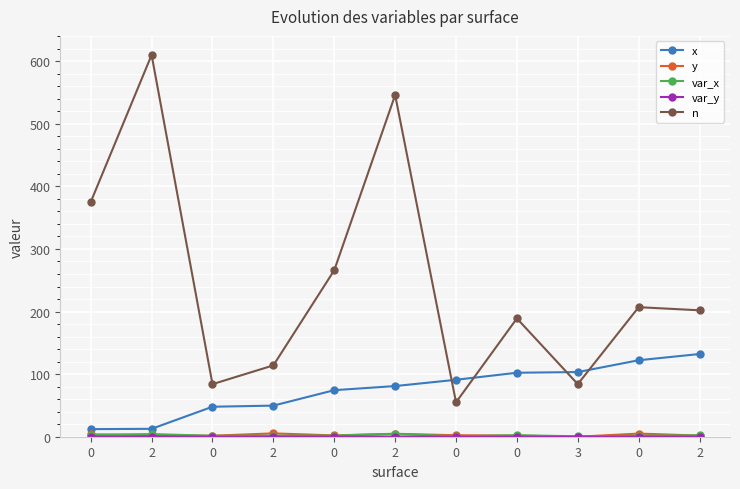

Is this an area chart (filled region under the line)?

No